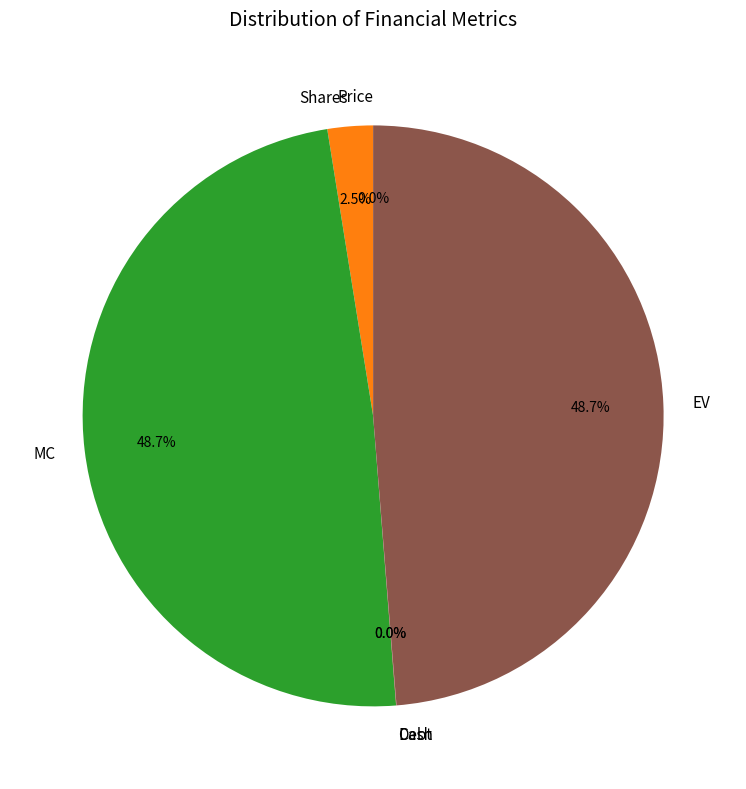

What is the total percentage of Debt and EV?

48.7%